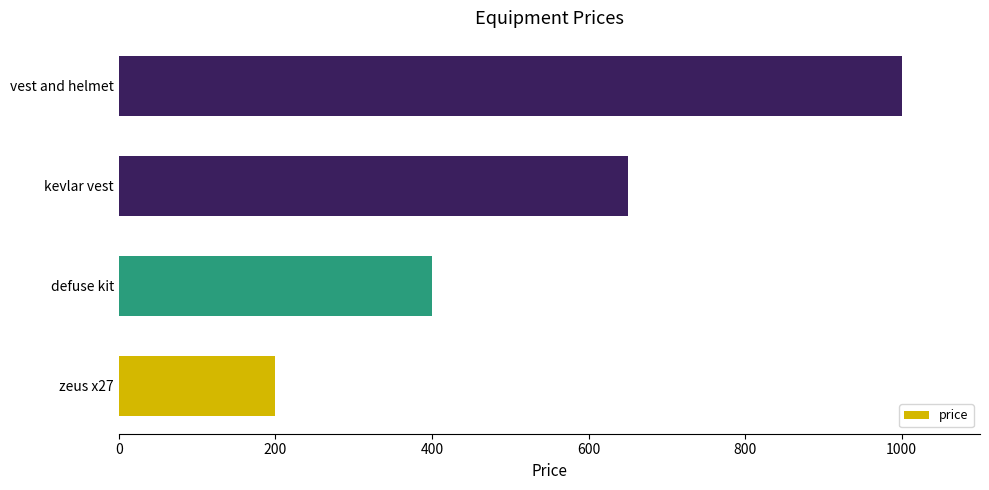

How many data points does each series have?

4